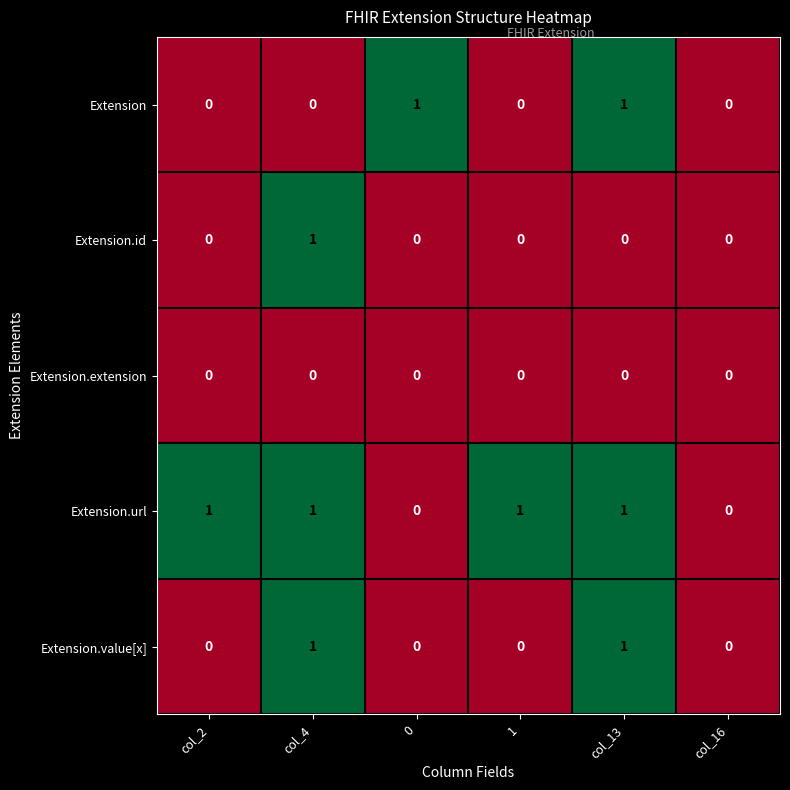

What is the total value across all series at col_13?

3